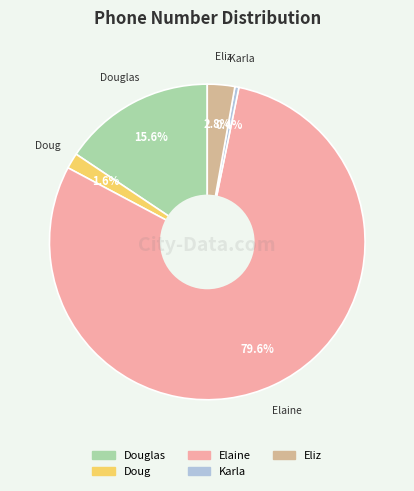

How many slices are in this pie chart?

5